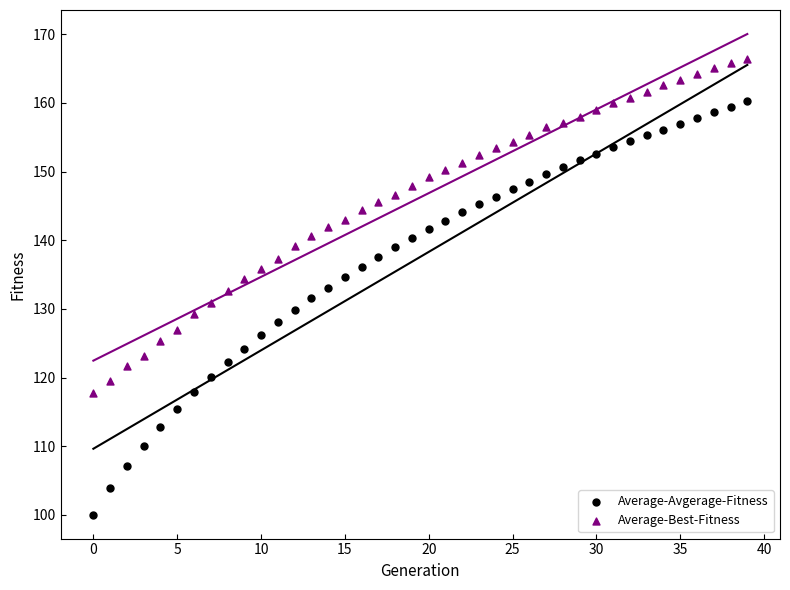

Which series contains the lowest Y value?

Average-Avgerage-Fitness